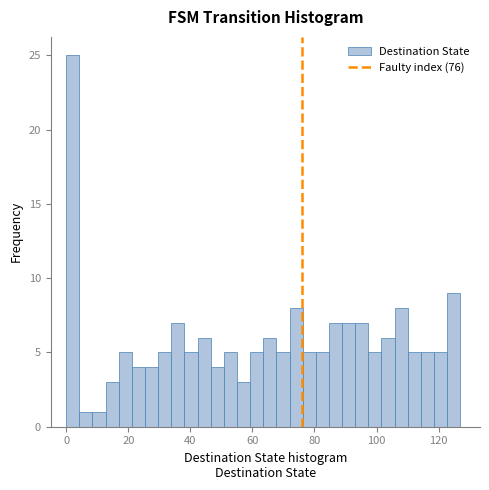

Read against the x-axis, roughly where is the centre of the tallest bar?

2